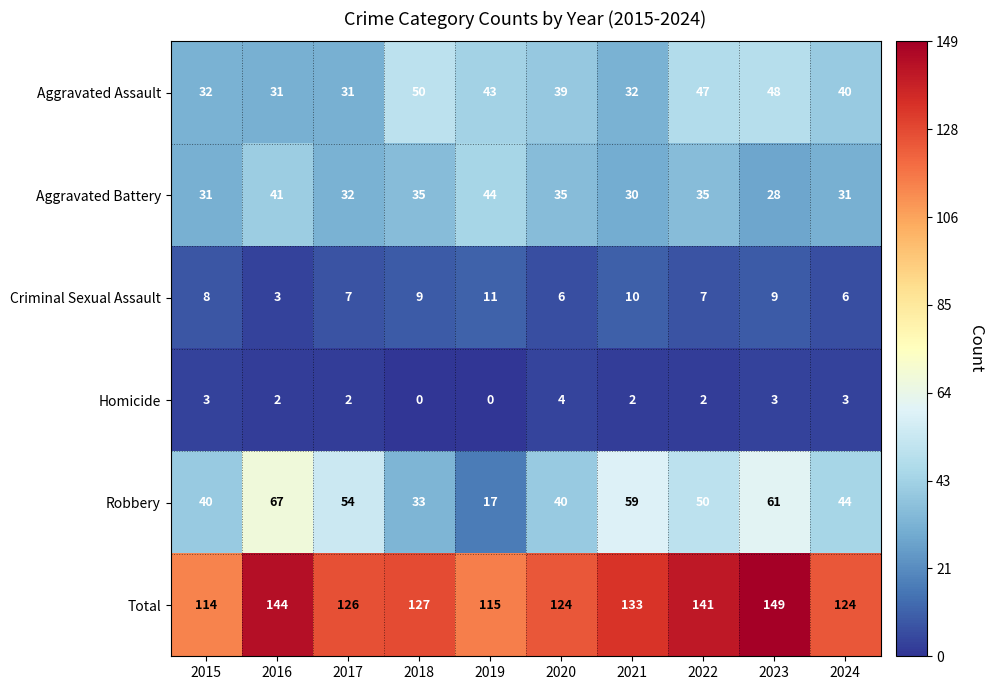

Which series has the largest total across all categories?

Total